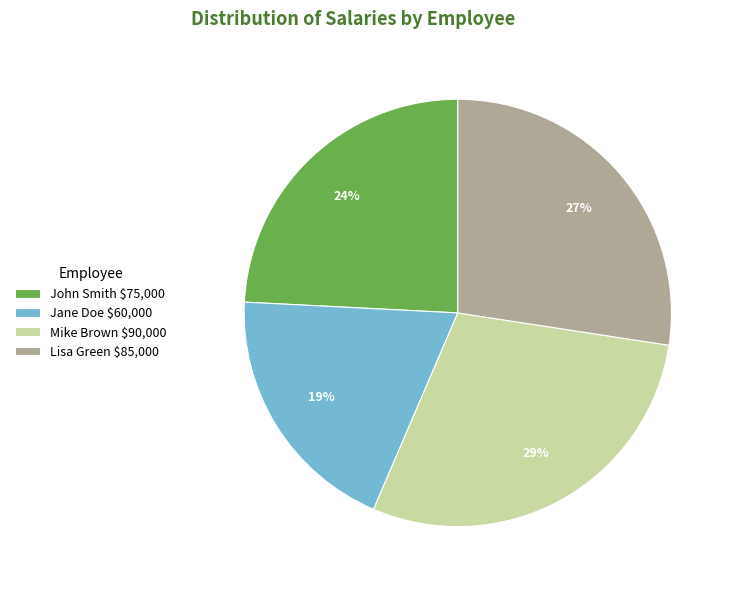

Between Mike Brown and John Smith, which is larger?

Mike Brown